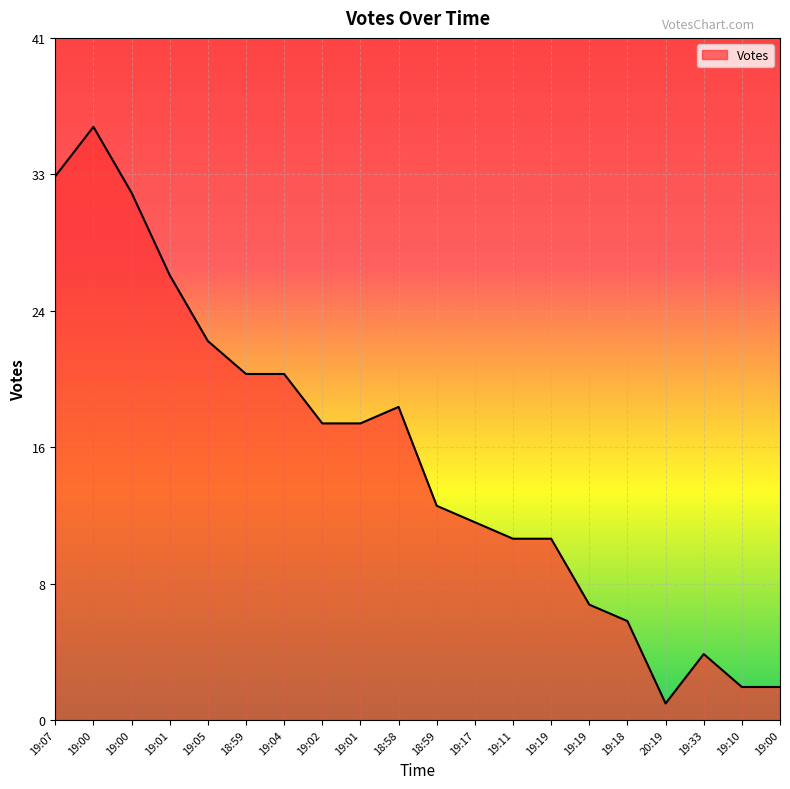

Does the chart have visible grid lines?

Yes